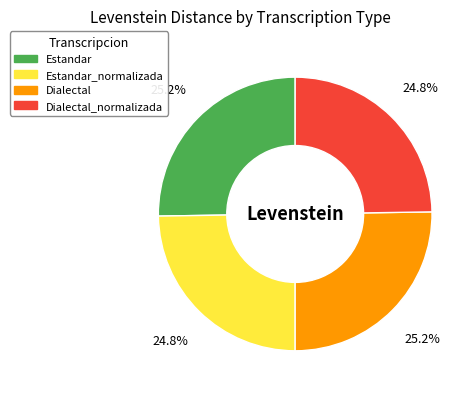

Is there any slice that represents more than half of the pie?

No